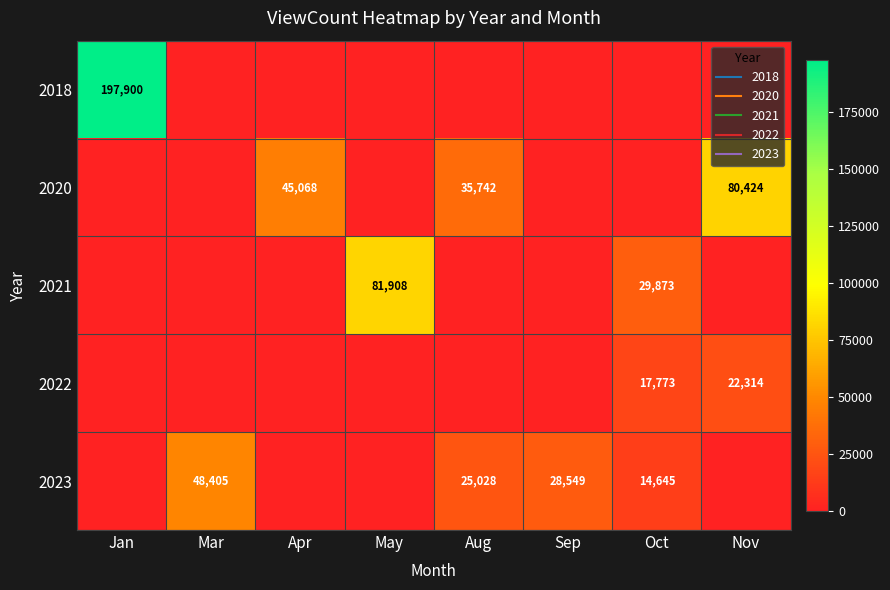

Is it true that 2021 equals 0 at Nov?

True